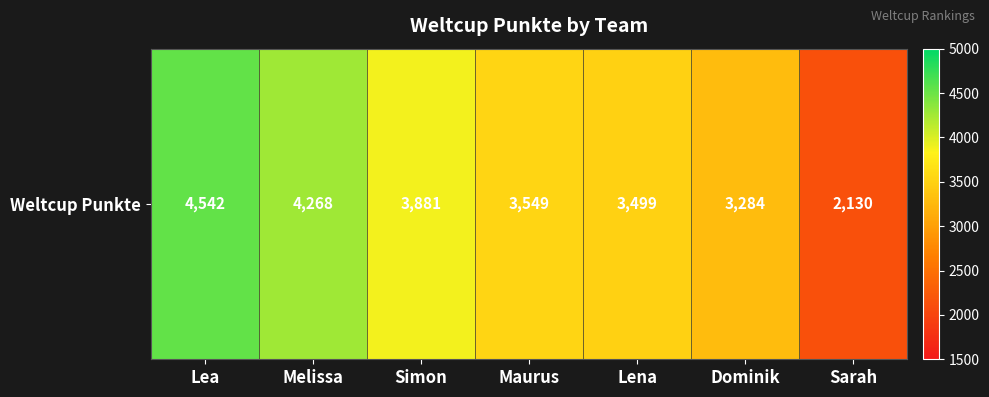

Rank the categories by value from lowest to highest.

Sarah, Dominik, Lena, Maurus, Simon, Melissa, Lea